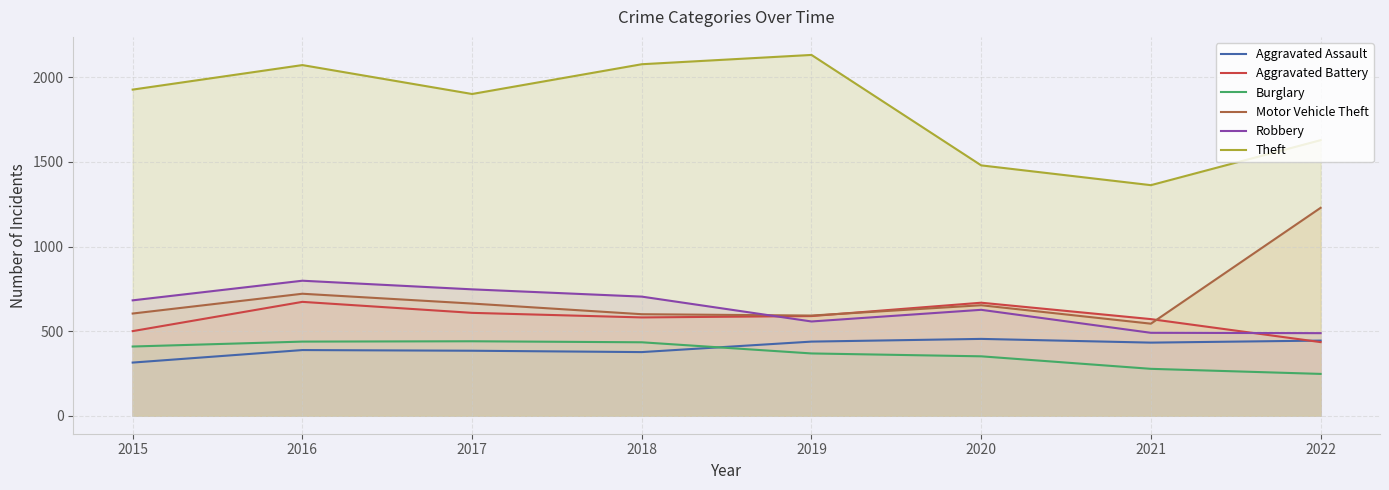

Is the value of Theft at 2021 greater than the value of Robbery at 2015?

Yes